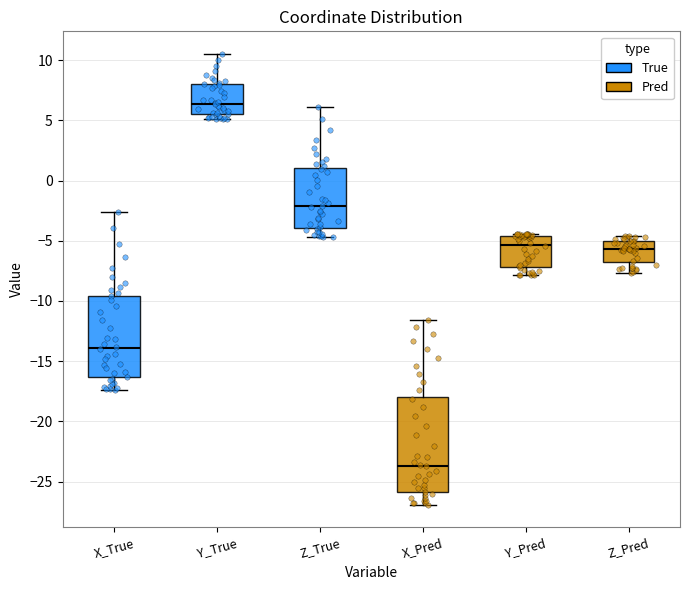

Which box's median line is the lowest?

X_Pred